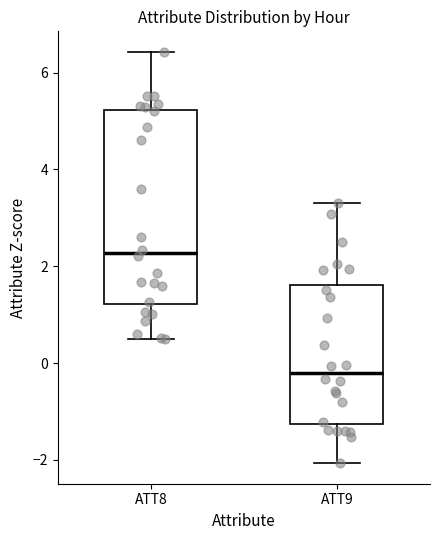

Reading left to right, read every box against the y-axis: the position of its median line, the range the box covers, and the ends of its whiskers. The values are not printed on the chart, so give them approximately, as read against the axis.

ATT8: median 2.2, box 1.2 to 5.2, whiskers 0.4 to 6.4
ATT9: median -0.2, box -1.2 to 1.6, whiskers -2.0 to 3.4